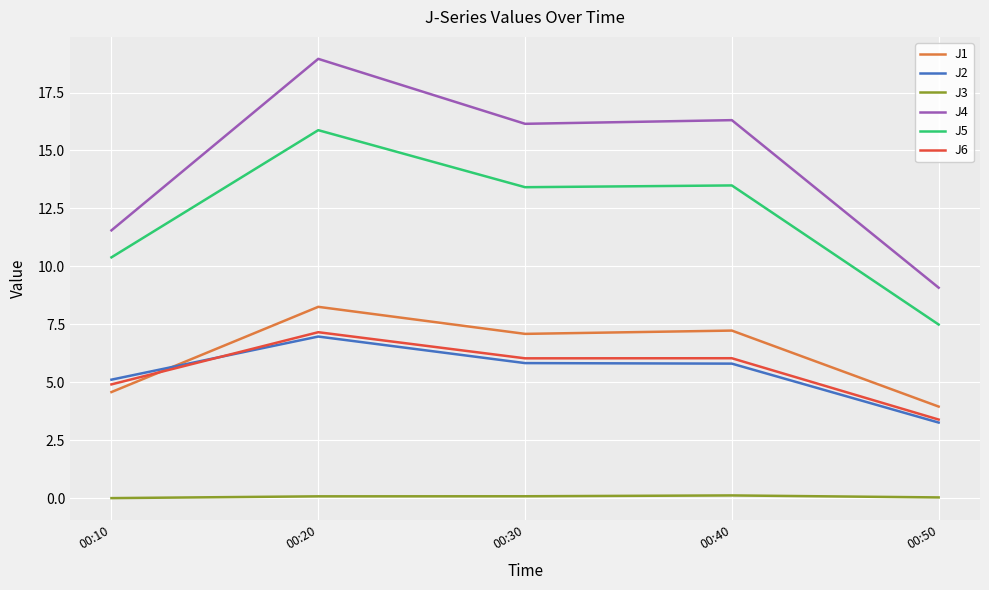

What is the highest value of the J4 series?

19.0